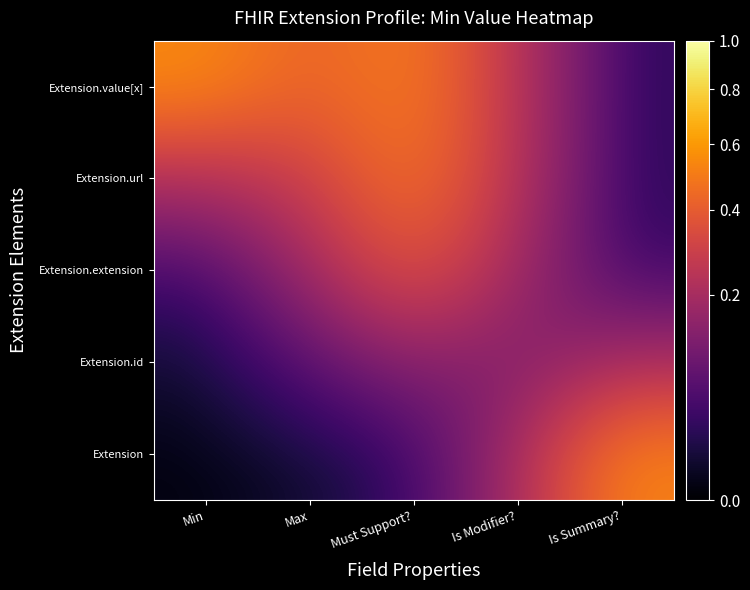

At which category does the chart reach its peak across all series?

Min